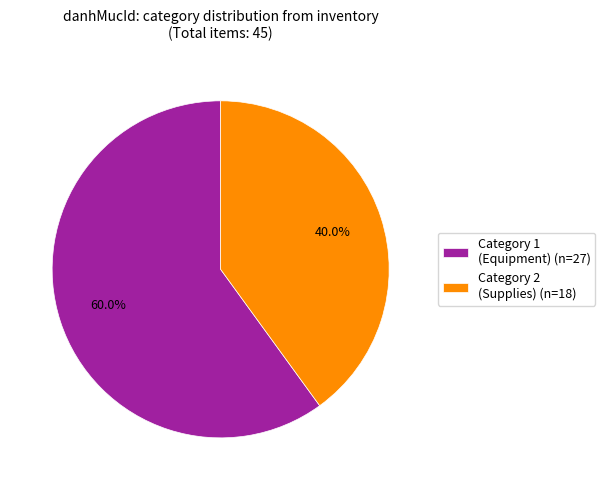

How many segments does this pie chart have?

2